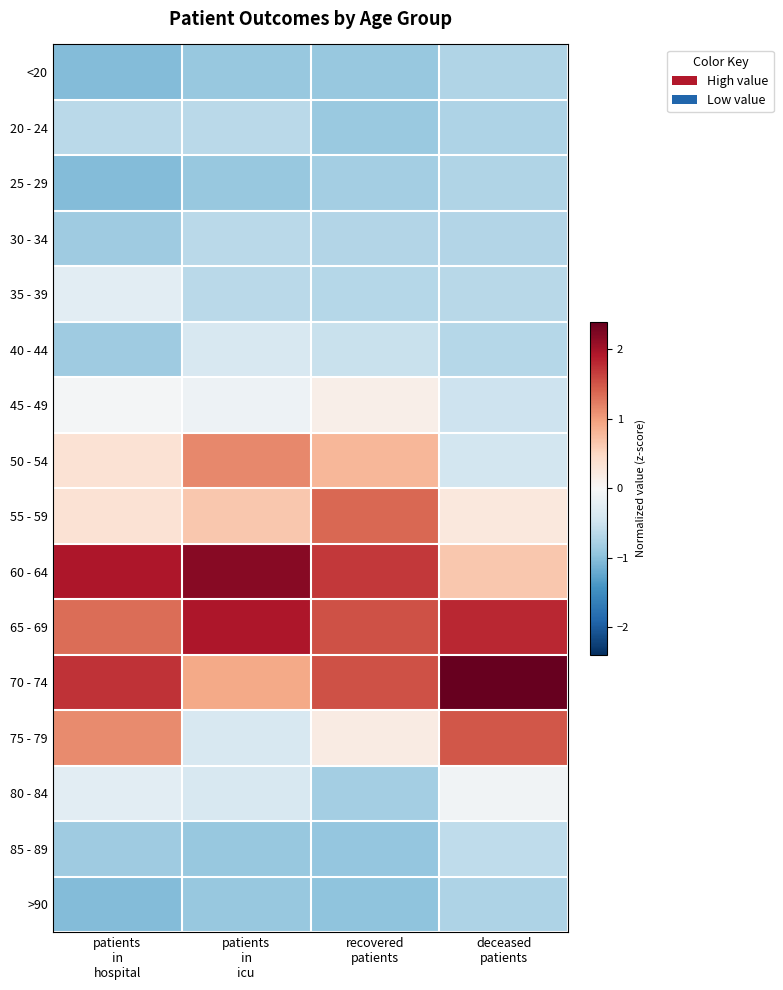

What is the spread (max minus min) of values at recovered
patients?

2.6